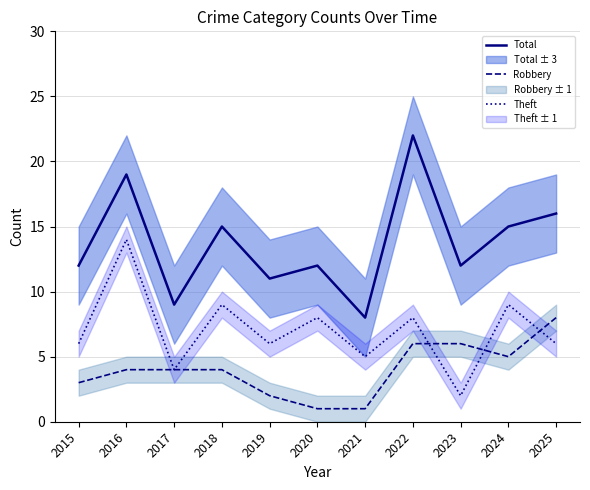

The Theft series shows 6 at 2018. True or false?

False